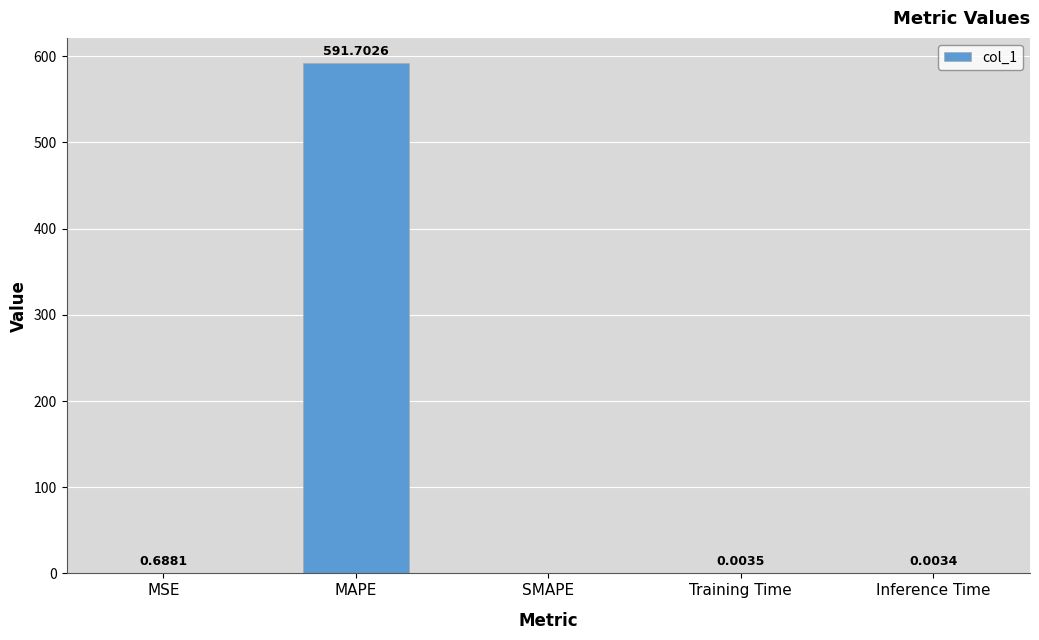

At which category does the chart reach its peak across all series?

MAPE